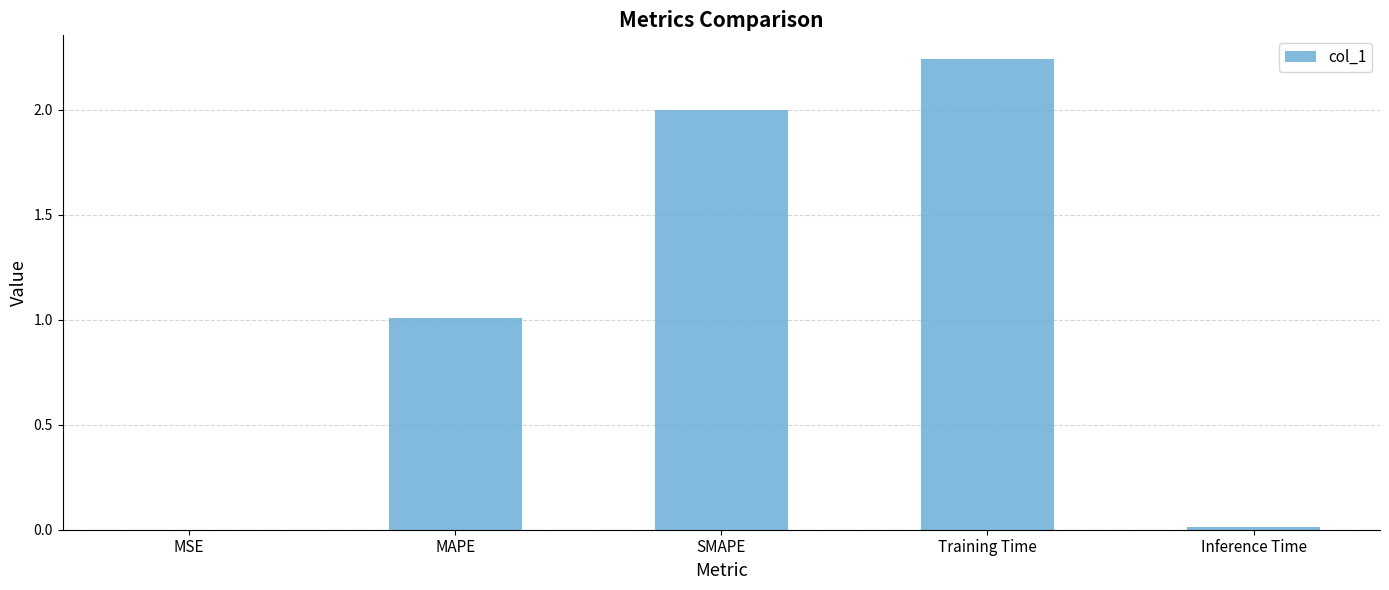

The chart shows a value of 1.0 at MAPE. True or false?

True